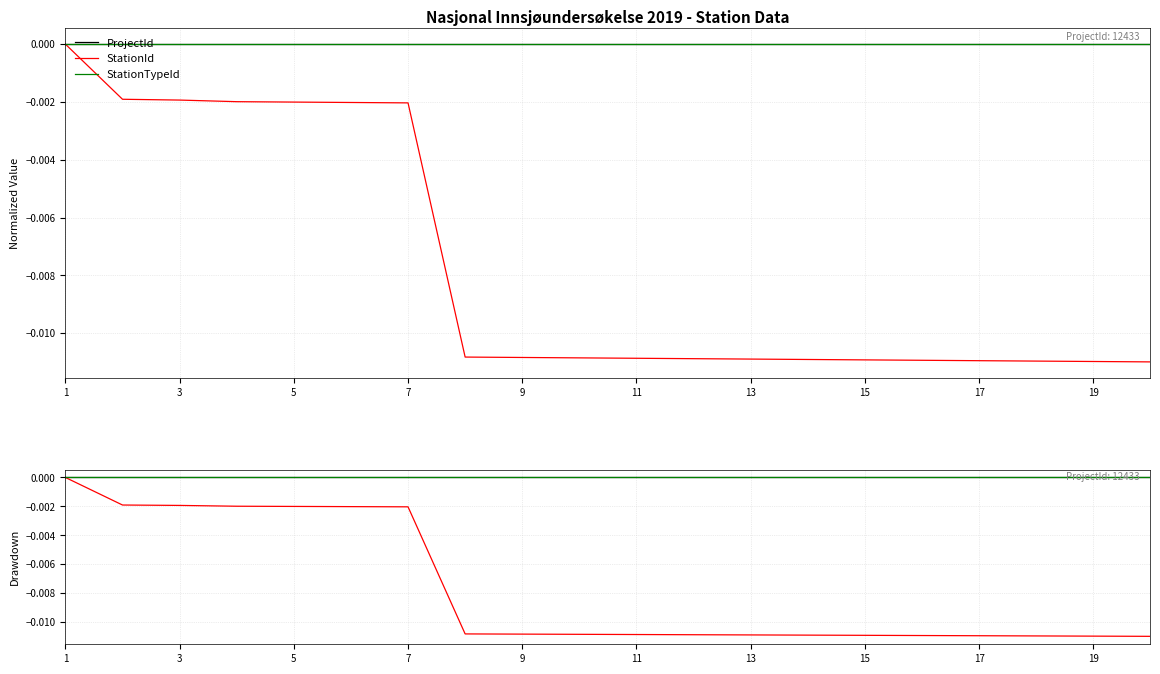

Between 1 and 19, which is larger?

1